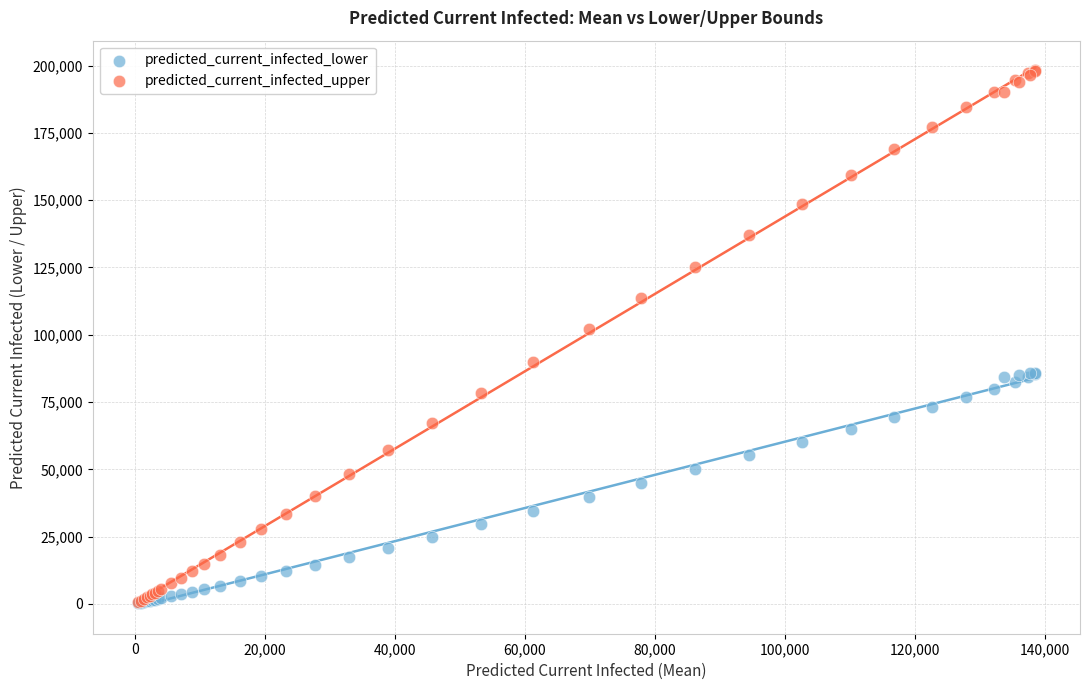

In the predicted_current_infected_upper series, what Y value is closest to 99421?

102302